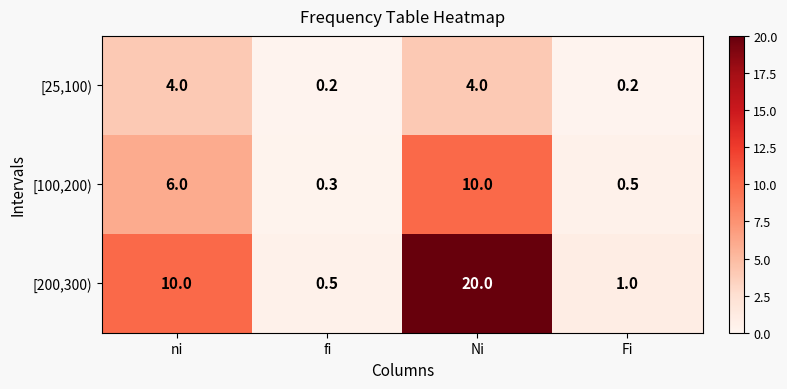

At how many categories does at least one series exceed 8?

2